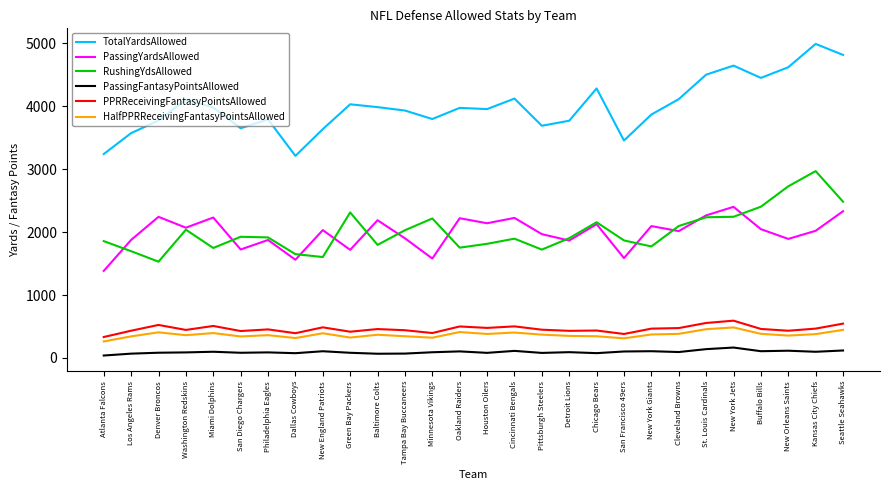

How many lines are shown in the chart?

6